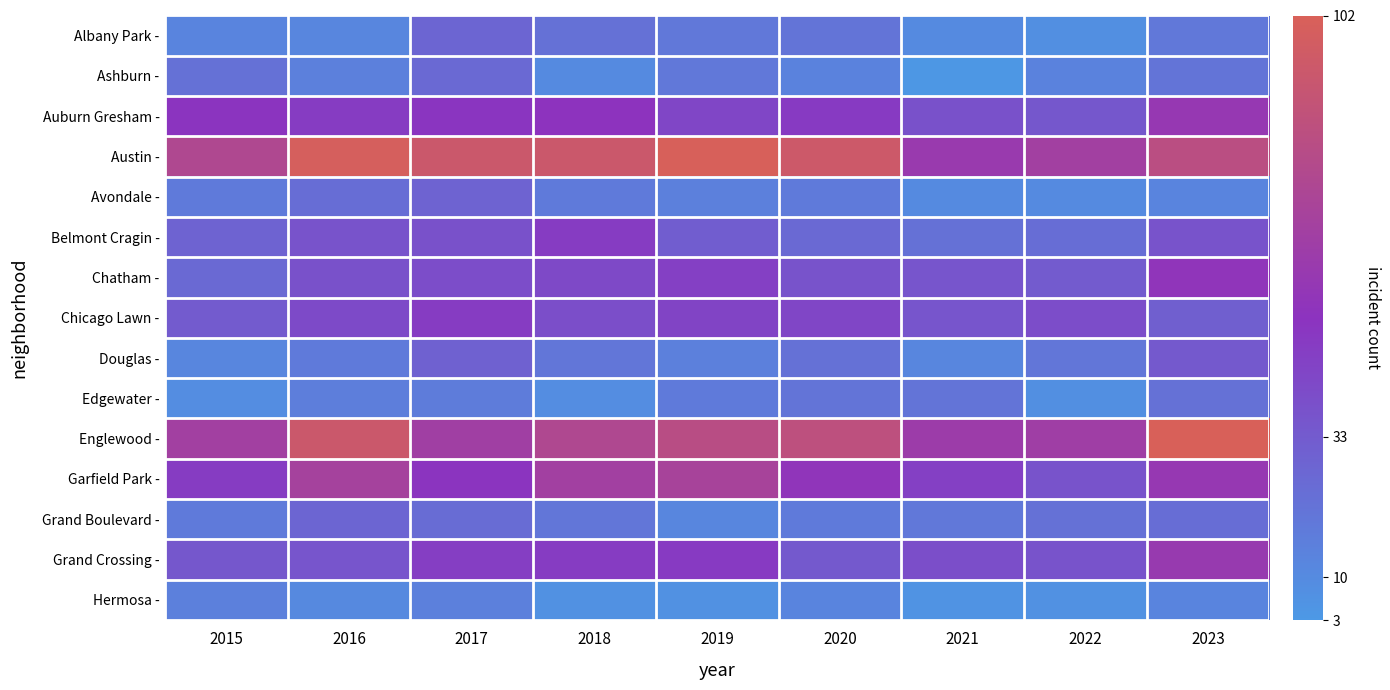

At how many categories does at least one series exceed 57?

9